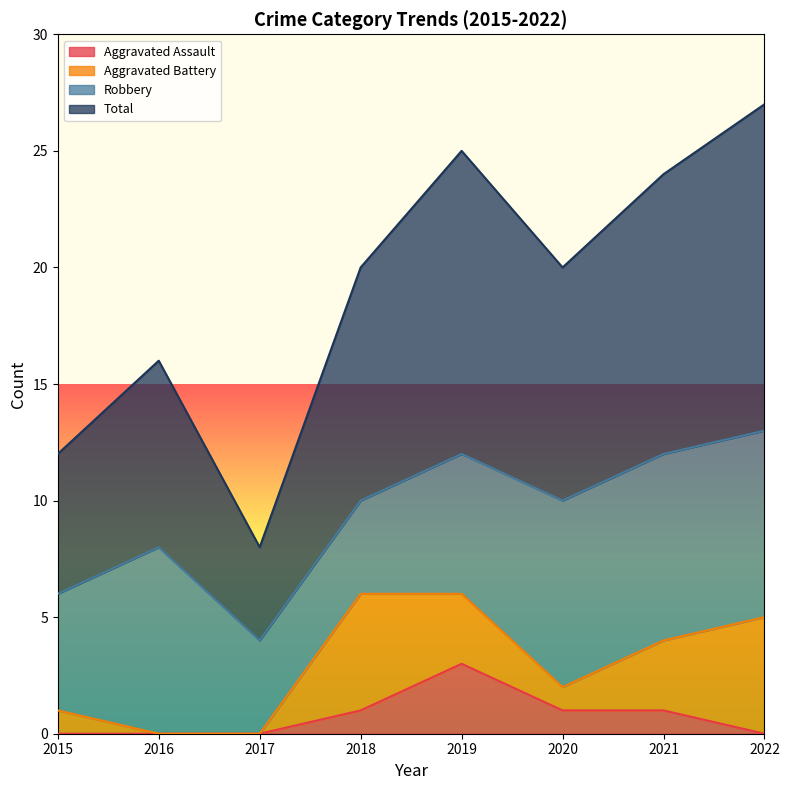

What is the difference between the second highest and second lowest values in the Aggravated Assault series?

1